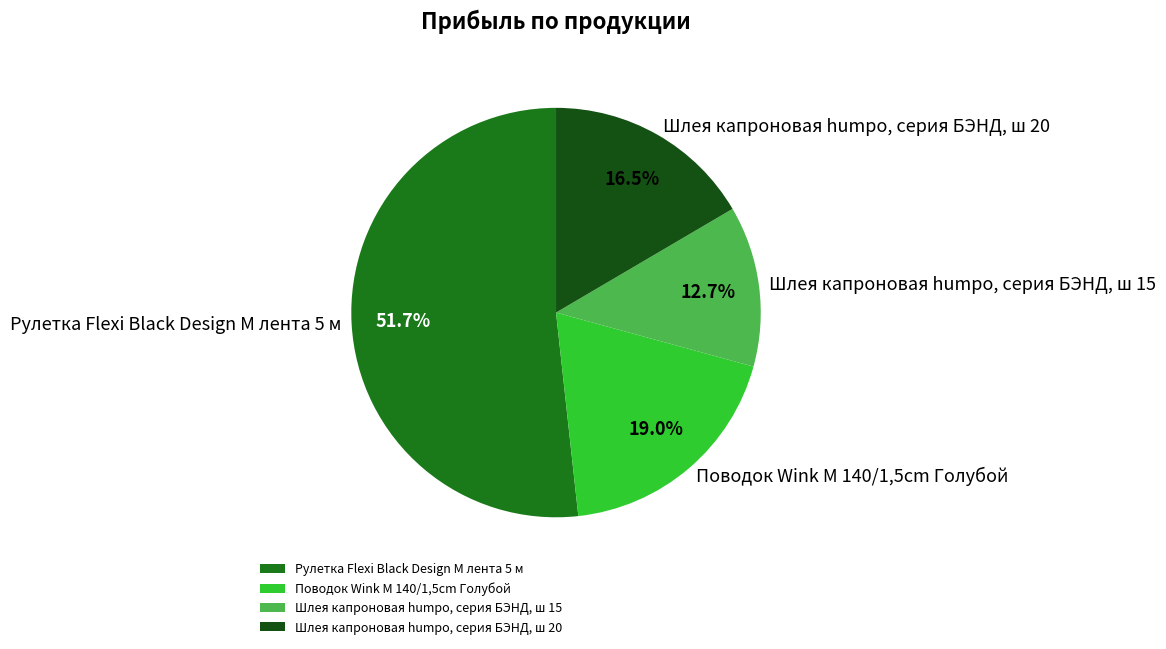

How much of the chart is everything except Шлея капроновая humpo, серия БЭНД, ш 15?

87.3%